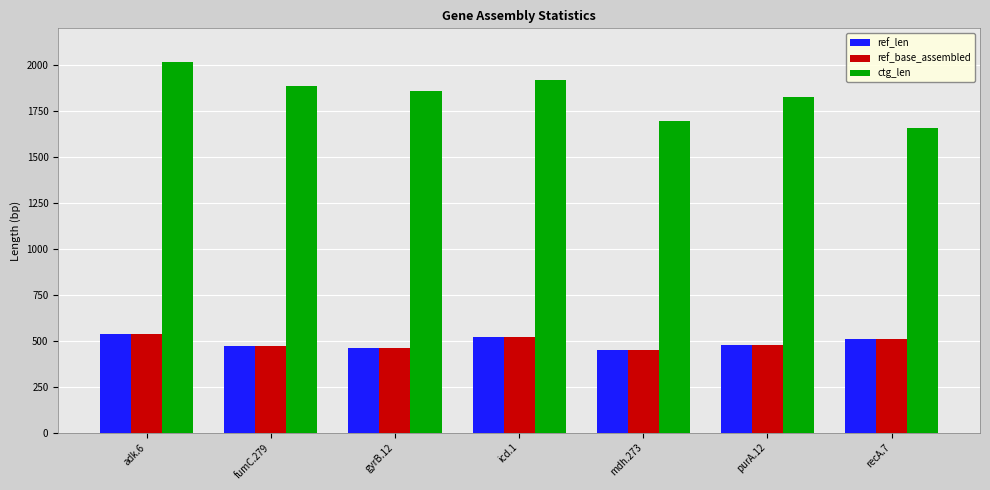

How many categories are shown in the chart?

7